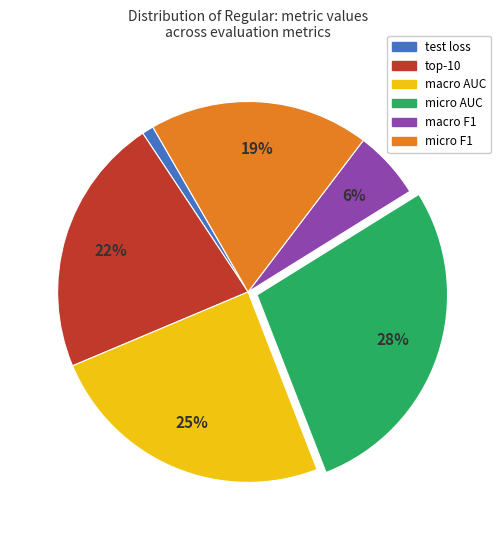

Is the sum of macro F1 and micro F1 greater than half?

No